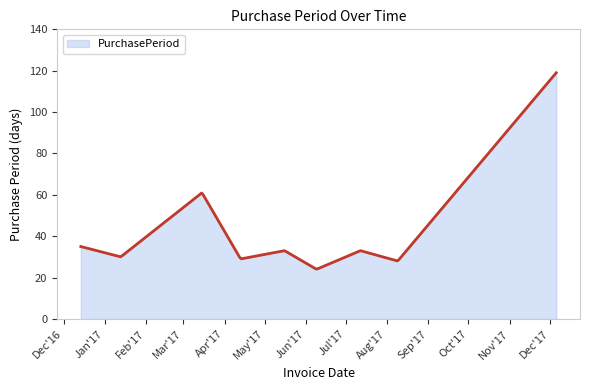

The value at 2017-04-13 is 14. True or false?

False